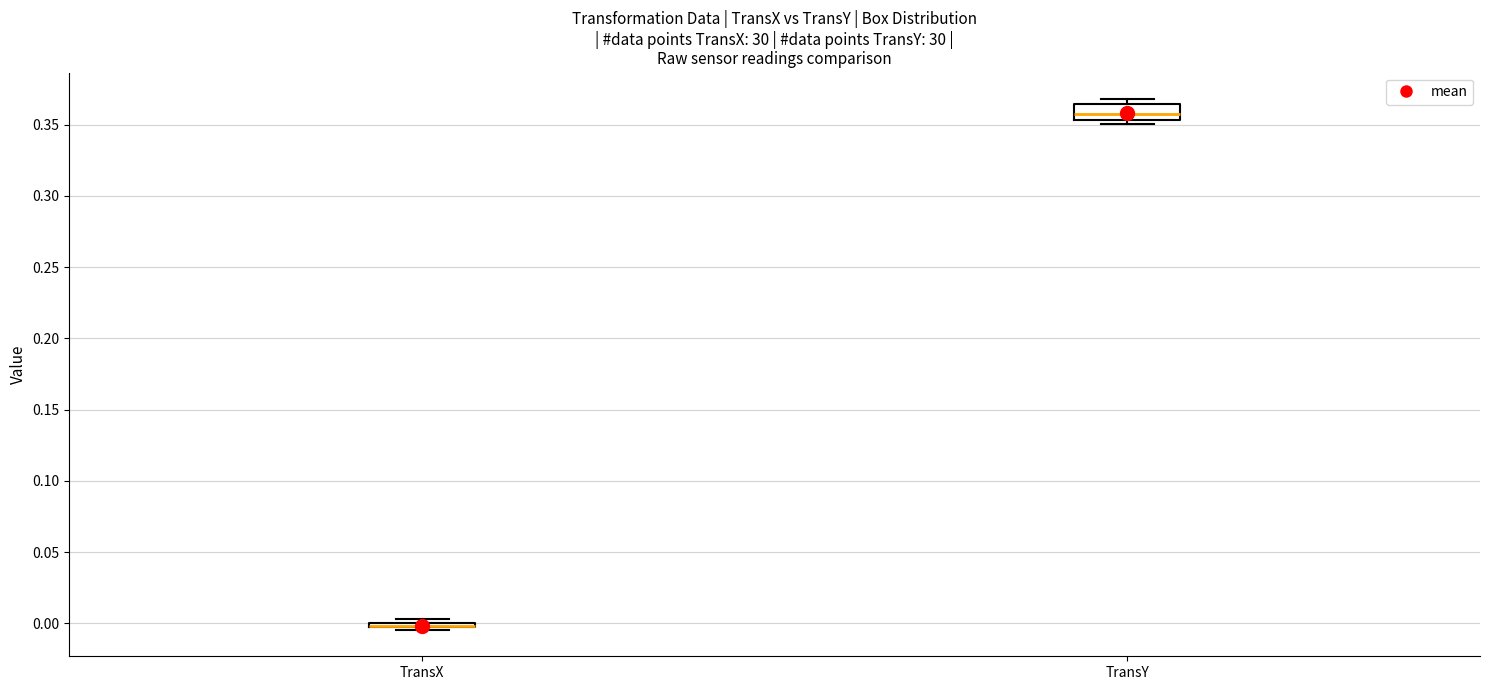

Comparing the boxes themselves (not the whiskers), which one is the tallest?

TransY